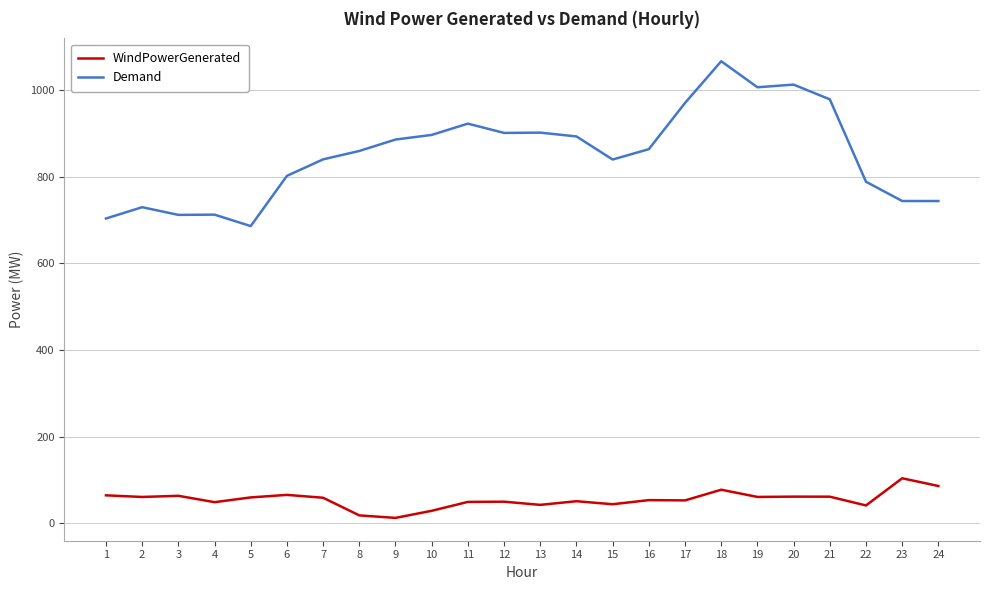

The value of WindPowerGenerated at 20 is 61.5. True or false?

True